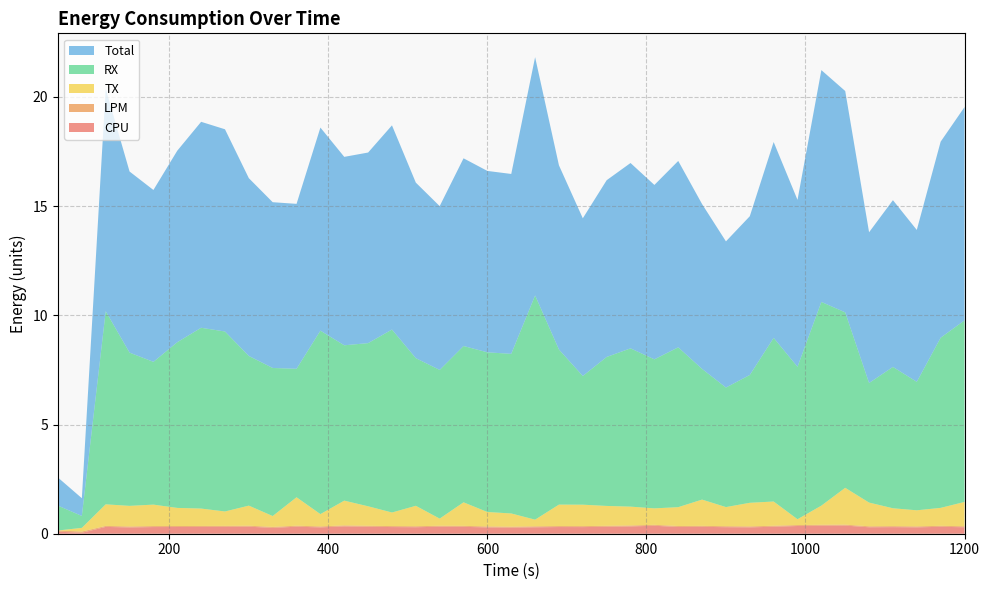

Reading right to left, transcribe all the data shown in this chart.

CPU: 1200=0.3	1170=0.3	1140=0.3	1110=0.3	1080=0.3	1050=0.4	1020=0.4	990=0.4	960=0.3	930=0.3	900=0.3	870=0.3	840=0.3	810=0.4	780=0.3	750=0.3	720=0.3	690=0.3	660=0.3	630=0.3	600=0.3	570=0.3	540=0.3	510=0.3	480=0.3	450=0.3	420=0.3	390=0.3	360=0.3	330=0.3	300=0.3	270=0.3	240=0.3	210=0.3	180=0.3	150=0.3	120=0.3	90=0.0	60=0.1
LPM: 1200=0.0	1170=0.0	1140=0.0	1110=0.0	1080=0.0	1050=0.0	1020=0.0	990=0.0	960=0.0	930=0.0	900=0.0	870=0.0	840=0.0	810=0.0	780=0.0	750=0.0	720=0.0	690=0.0	660=0.0	630=0.0	600=0.0	570=0.0	540=0.0	510=0.0	480=0.0	450=0.0	420=0.0	390=0.0	360=0.0	330=0.0	300=0.0	270=0.0	240=0.0	210=0.0	180=0.0	150=0.0	120=0.0	90=0.1	60=0.1
TX: 1200=1.1	1170=0.8	1140=0.7	1110=0.8	1080=1.1	1050=1.7	1020=0.9	990=0.3	960=1.1	930=1.1	900=0.9	870=1.2	840=0.9	810=0.8	780=0.9	750=0.9	720=1.0	690=1.0	660=0.3	630=0.6	600=0.7	570=1.1	540=0.3	510=0.9	480=0.6	450=0.9	420=1.1	390=0.6	360=1.3	330=0.5	300=0.9	270=0.7	240=0.8	210=0.8	180=1.0	150=0.9	120=1.0	90=0.2	60=0.0
RX: 1200=8.3	1170=7.8	1140=5.9	1110=6.5	1080=5.5	1050=8.0	1020=9.3	990=7.0	960=7.5	930=5.9	900=5.5	870=6.0	840=7.3	810=6.8	780=7.2	750=6.8	720=5.9	690=7.1	660=10.3	630=7.3	600=7.3	570=7.2	540=6.8	510=6.8	480=8.4	450=7.5	420=7.1	390=8.4	360=5.9	330=6.8	300=6.9	270=8.2	240=8.3	210=7.6	180=6.5	150=7.0	120=8.8	90=0.5	60=1.1
Total: 1200=9.8	1170=9.0	1140=7.0	1110=7.6	1080=6.9	1050=10.1	1020=10.6	990=7.6	960=9.0	930=7.3	900=6.7	870=7.5	840=8.5	810=8.0	780=8.5	750=8.1	720=7.2	690=8.4	660=10.9	630=8.2	600=8.3	570=8.6	540=7.5	510=8.0	480=9.3	450=8.7	420=8.6	390=9.3	360=7.6	330=7.6	300=8.1	270=9.3	240=9.4	210=8.8	180=7.9	150=8.3	120=10.2	90=0.8	60=1.3